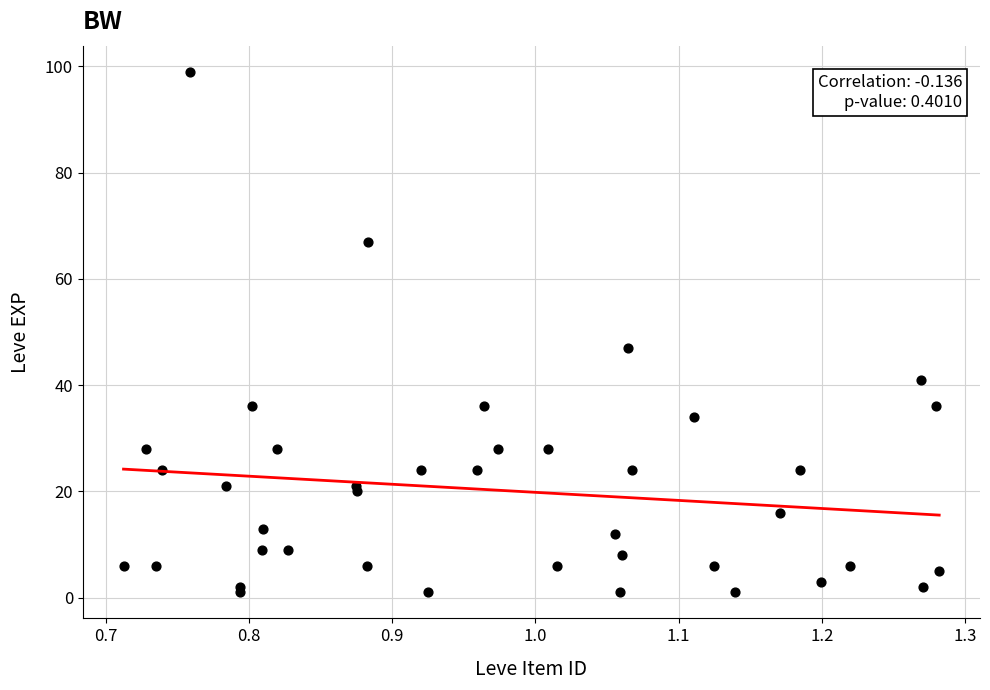

What Y value in the scatter plot is closest to 50?

47